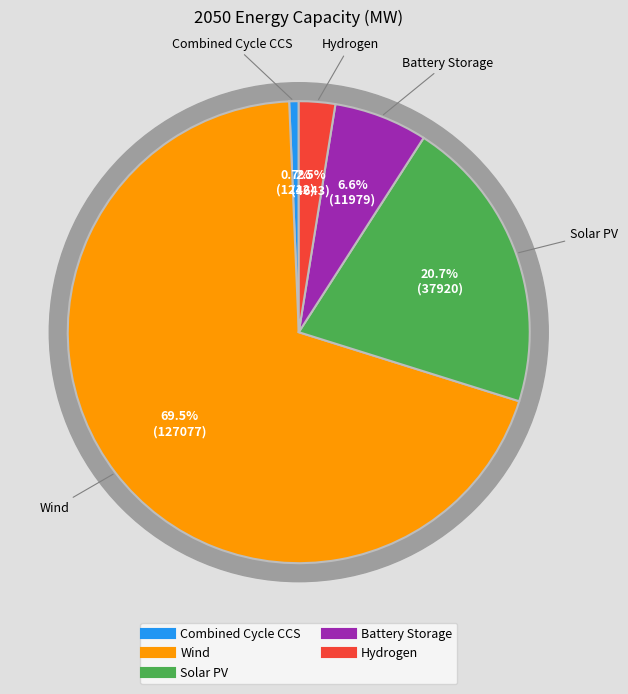

To the nearest percent, what percentage of the pie is Combined Cycle CCS?

1%